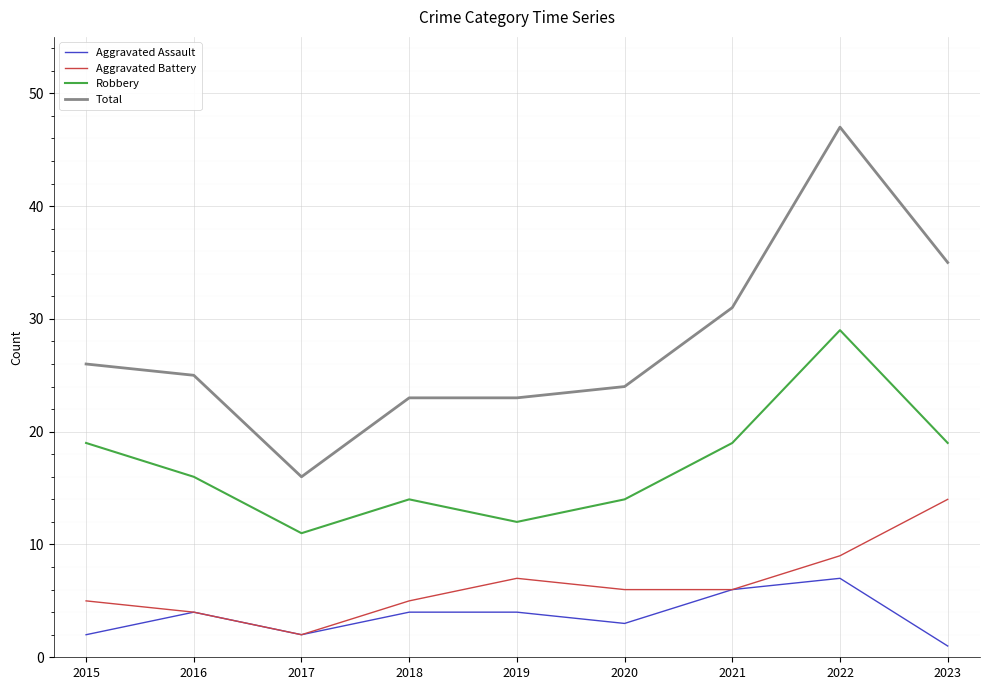

True or false: Robbery and Aggravated Battery cross at least once.

False